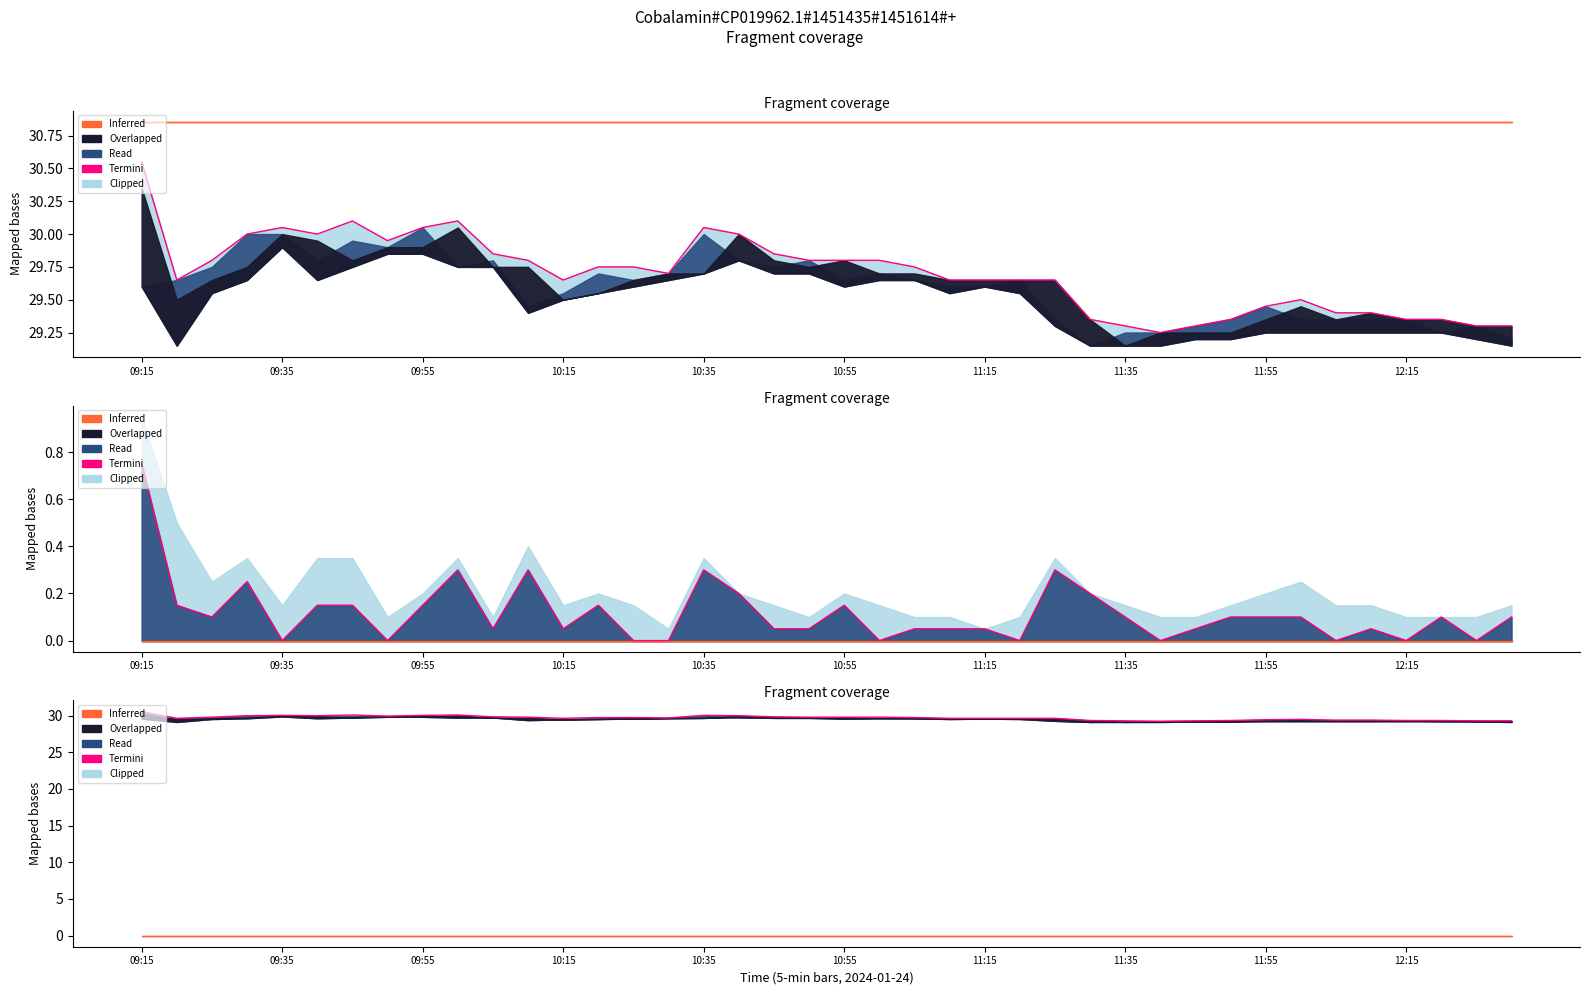

Reading left to right, list all the values displayed in this chart.

30.6	29.6	29.8	30.0	30.1	30.0	30.1	29.9	30.1	30.1	29.9	29.8	29.6	29.8	29.8	29.7	30.1	30.0	29.9	29.8	29.8	29.8	29.8	29.6	29.6	29.6	29.6	29.4	29.3	29.2	29.3	29.4	29.4	29.5	29.4	29.4	29.4	29.4	29.3	29.3